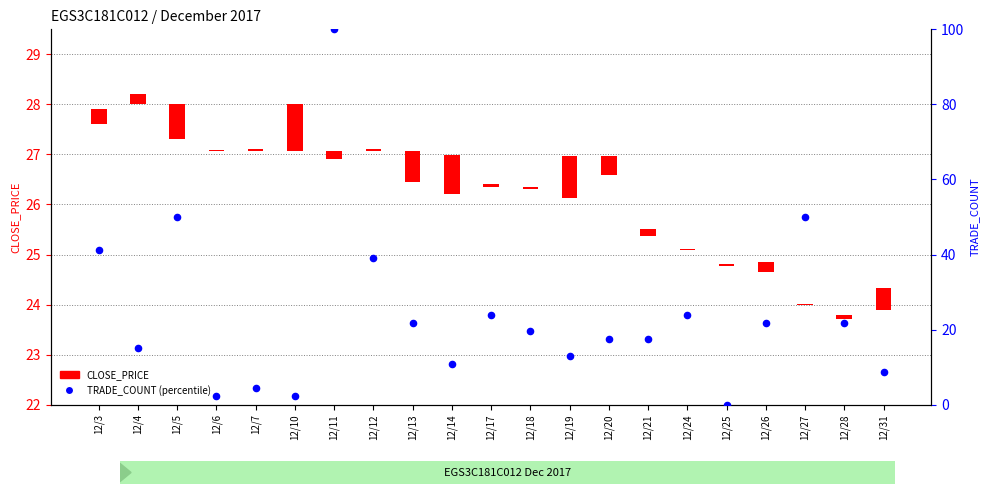

Between 12/4 and 12/14, which is larger?

12/4